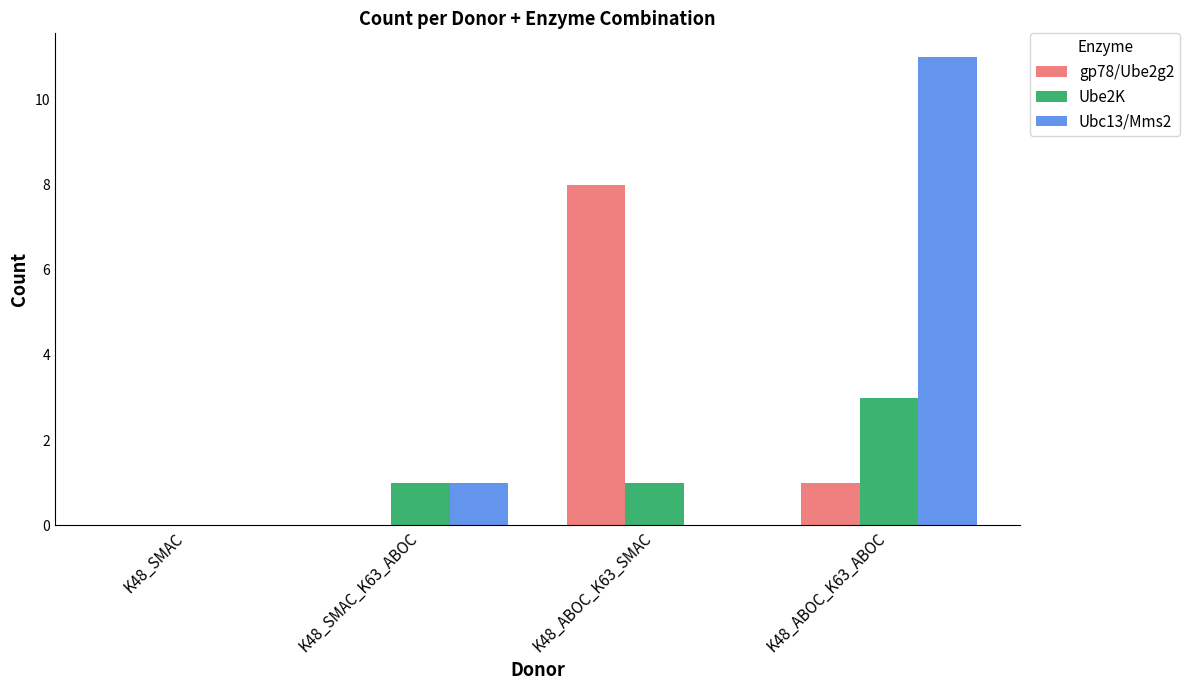

What is the sum of all Ubc13/Mms2 values?

12